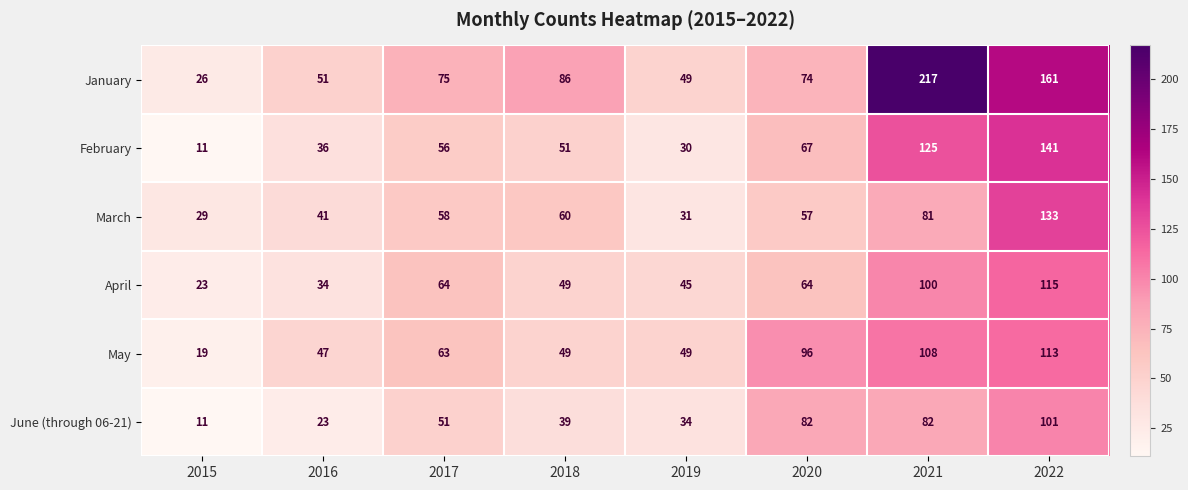

Where is March nearest to the value 81?

2021